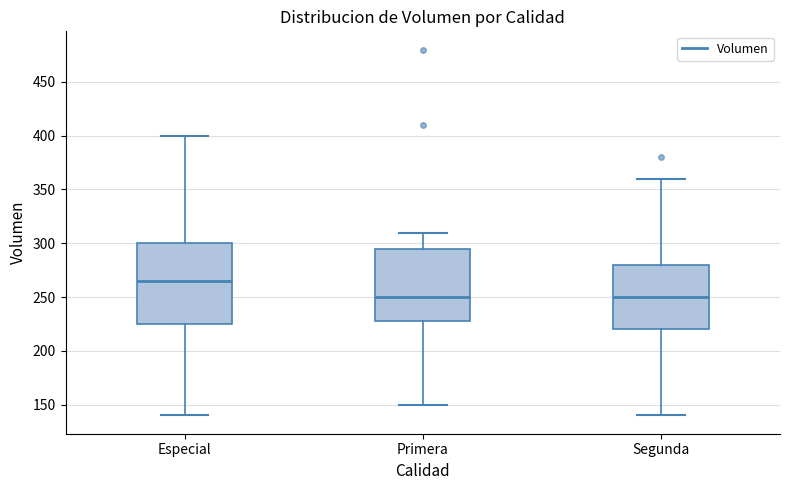

Reading left to right, read every box against the y-axis: the position of its median line, the range the box covers, and the ends of its whiskers. The values are not printed on the chart, so give them approximately, as read against the axis.

Especial: median 265, box 225 to 300, whiskers 140 to 400
Primera: median 250, box 230 to 295, whiskers 150 to 310
Segunda: median 250, box 220 to 280, whiskers 140 to 360